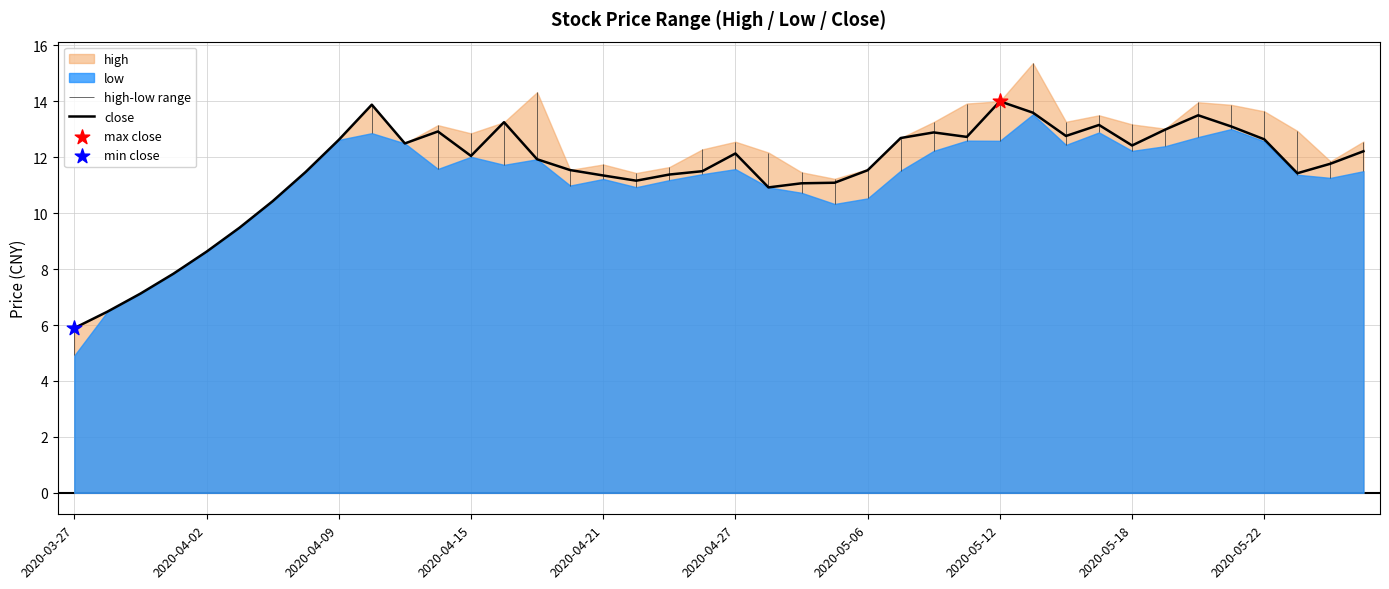

At which label does close reach its minimum?

2020-03-27